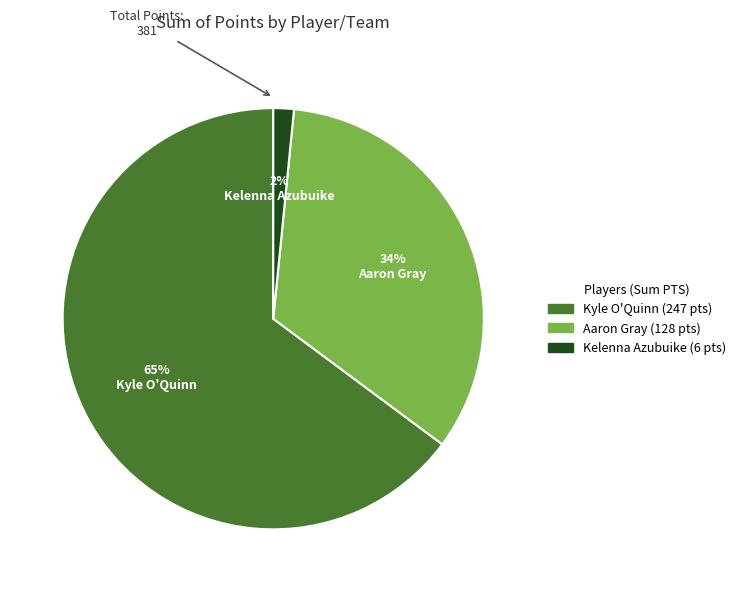

Is there a majority slice in this chart?

Yes